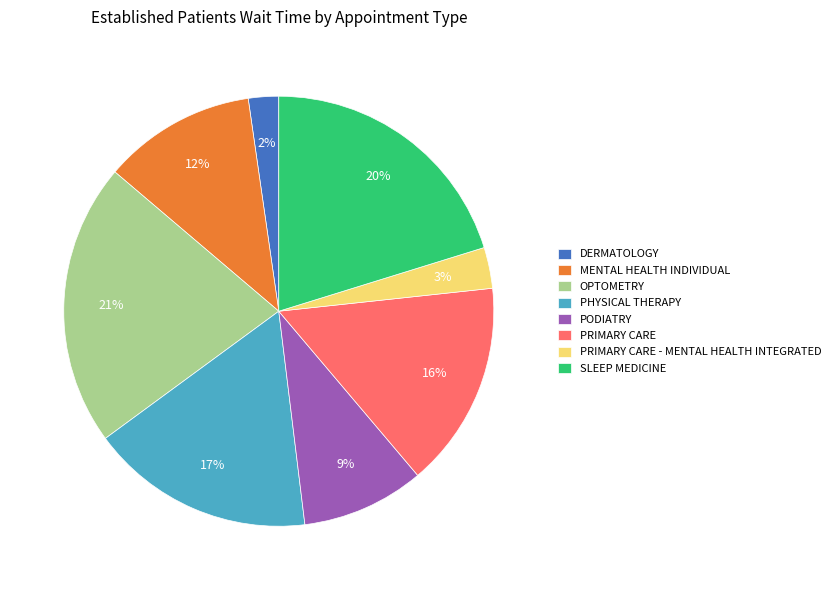

How many segments does this pie chart have?

8